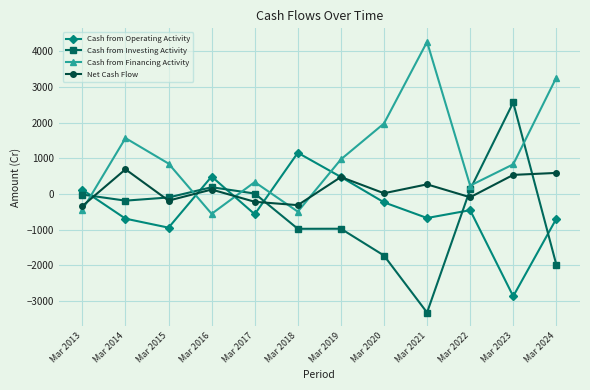

What are all the series names shown in the legend?

Cash from Operating Activity, Cash from Investing Activity, Cash from Financing Activity, Net Cash Flow